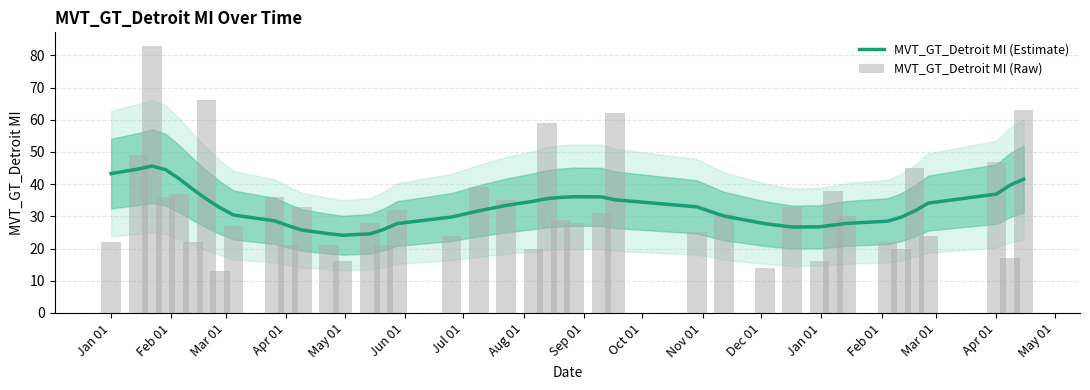

Does the chart contain any negative values?

No